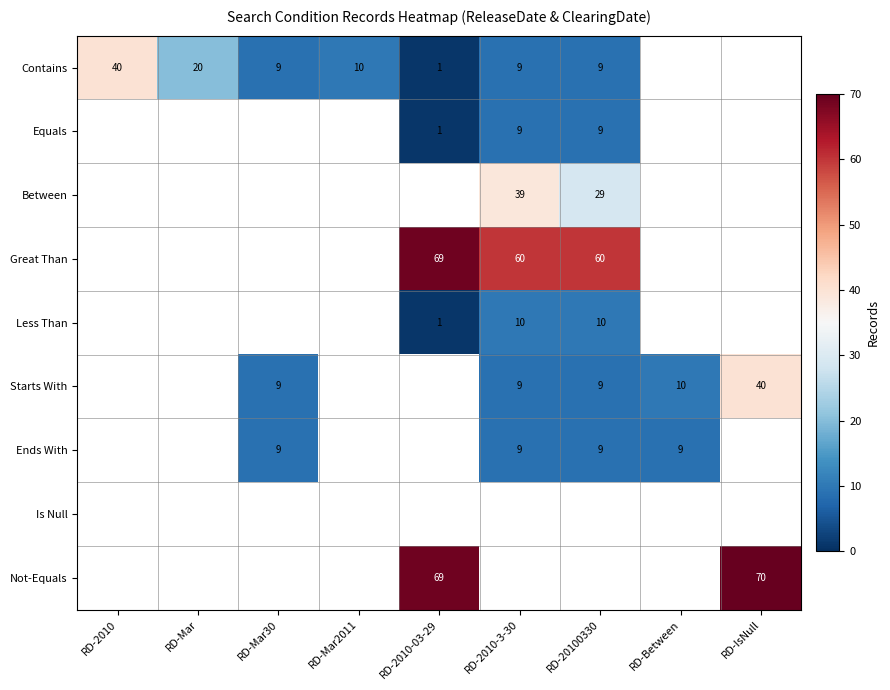

What is the difference between the Great Than values at RD-2010-3-30 and RD-2010-03-29?

9